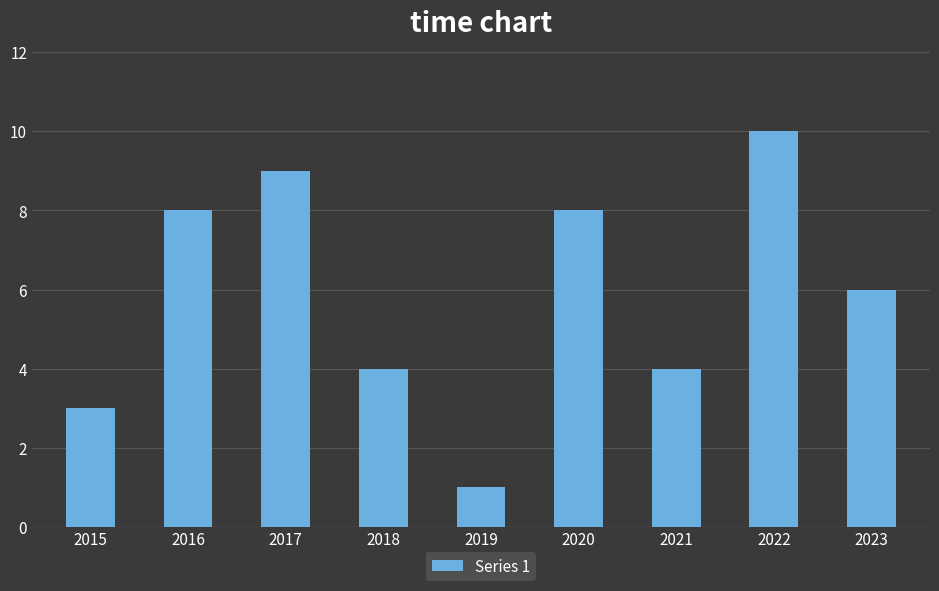

The chart shows a value of 4 at 2018. True or false?

True